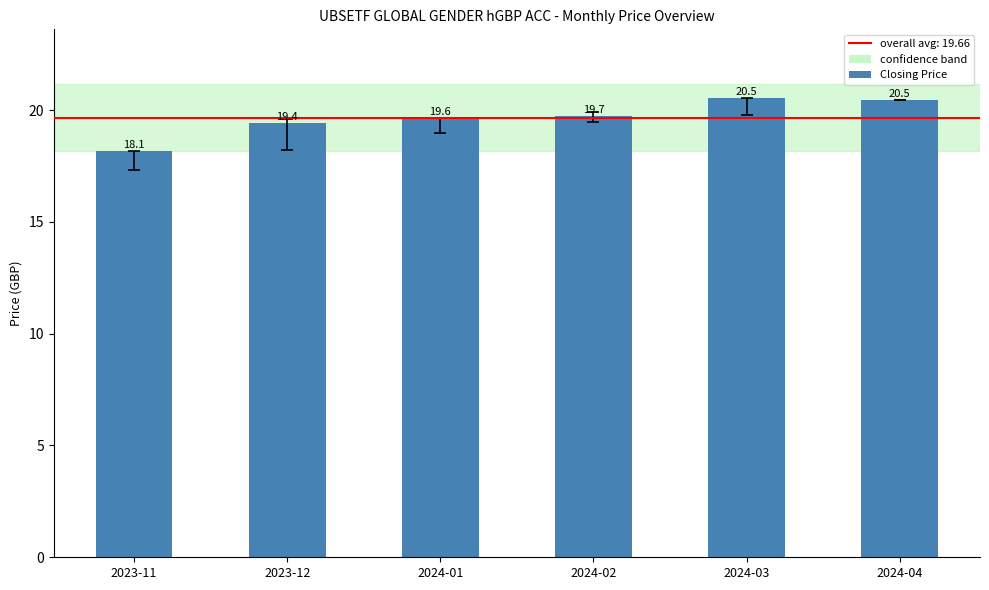

Between 2024-04 and 2023-11, which is larger?

2024-04